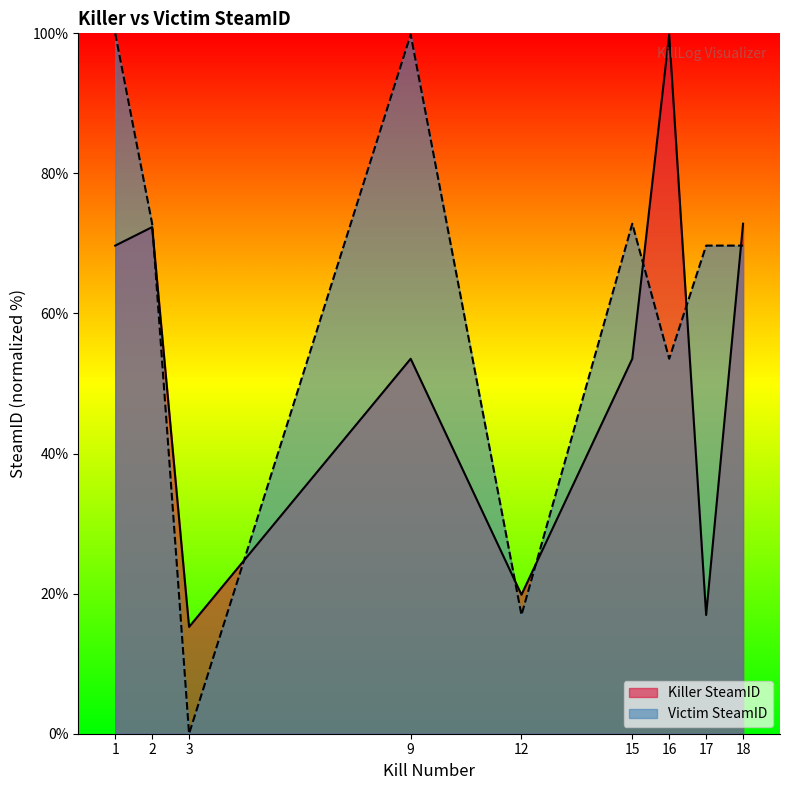

Reading left to right, list all the values displayed in this chart.

Killer SteamID: 1=69.7	2=72.3	3=15.3	9=53.5	12=19.8	15=53.5	16=99.8	17=16.9	18=72.8
Victim SteamID: 1=100.0	2=72.8	3=0.0	9=99.8	12=16.9	15=72.8	16=53.5	17=69.7	18=69.7